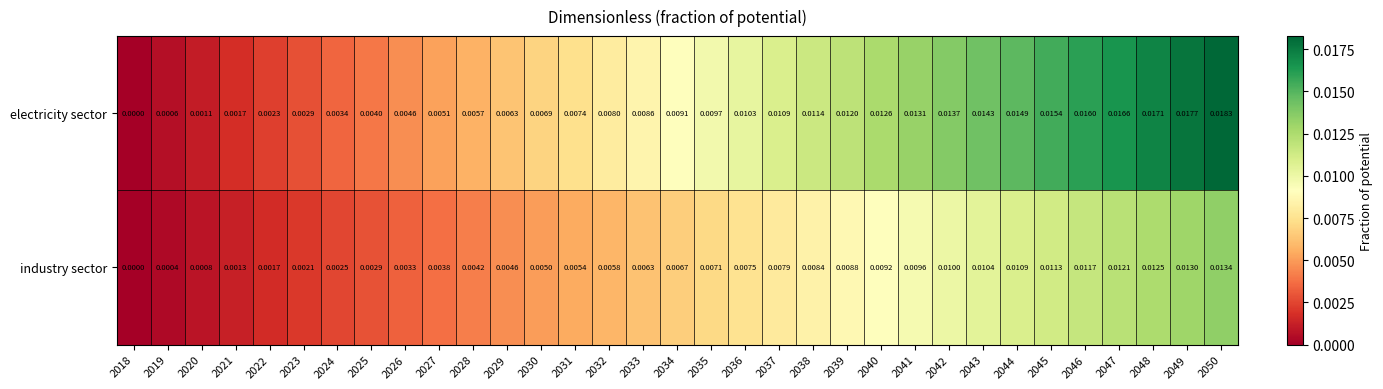

Is the value of industry sector at 2039 greater than the value of electricity sector at 2023?

Yes